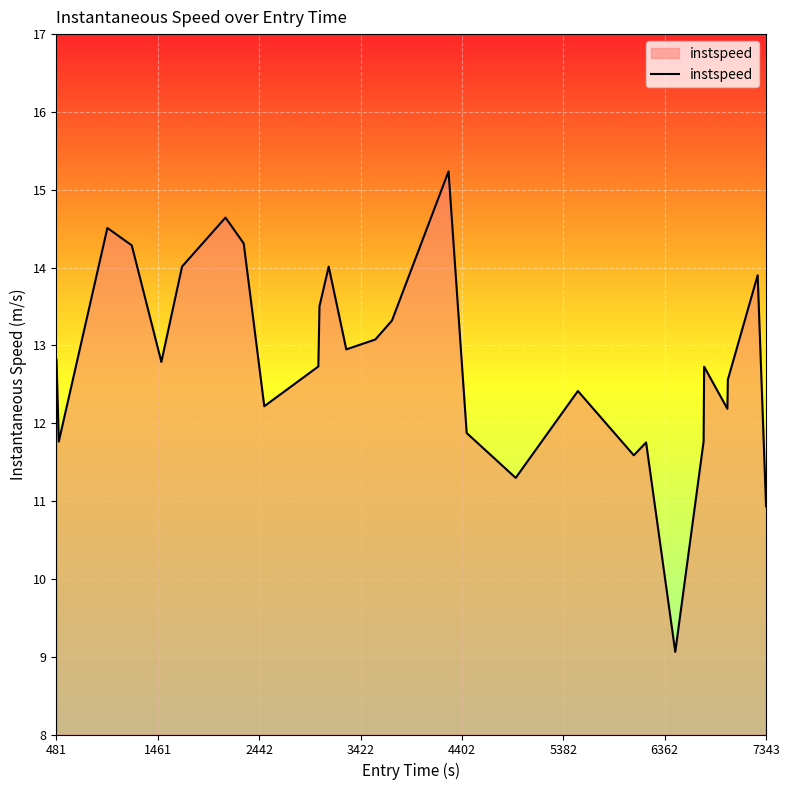

What is the difference between the maximum and minimum values?

6.2